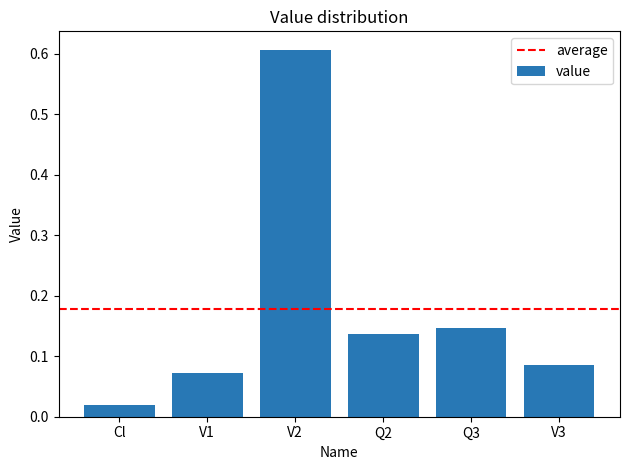

Is it true that the value at V2 is 0.8?

False